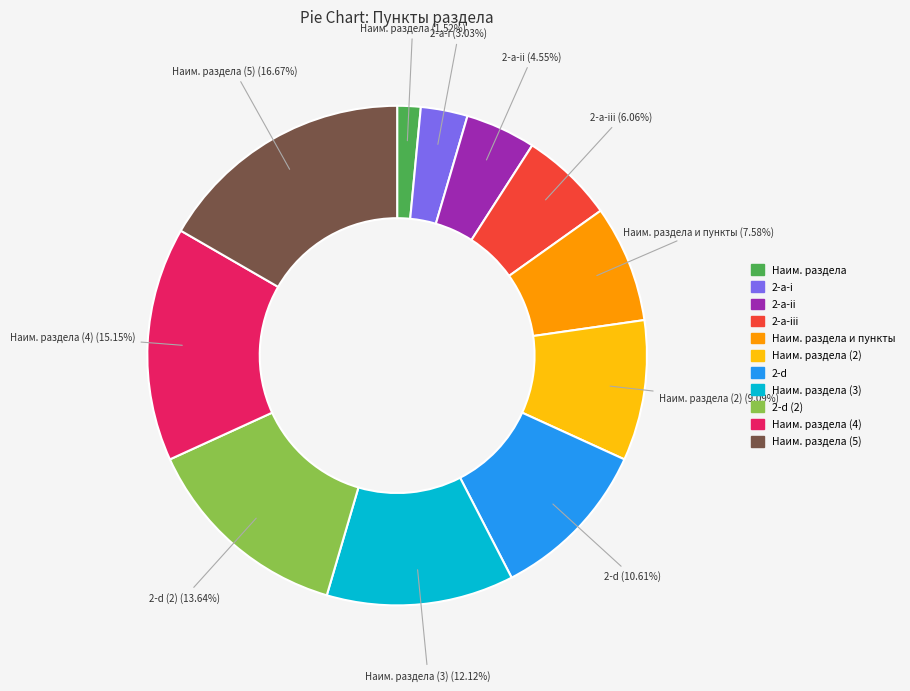

Does any single category account for the majority?

No